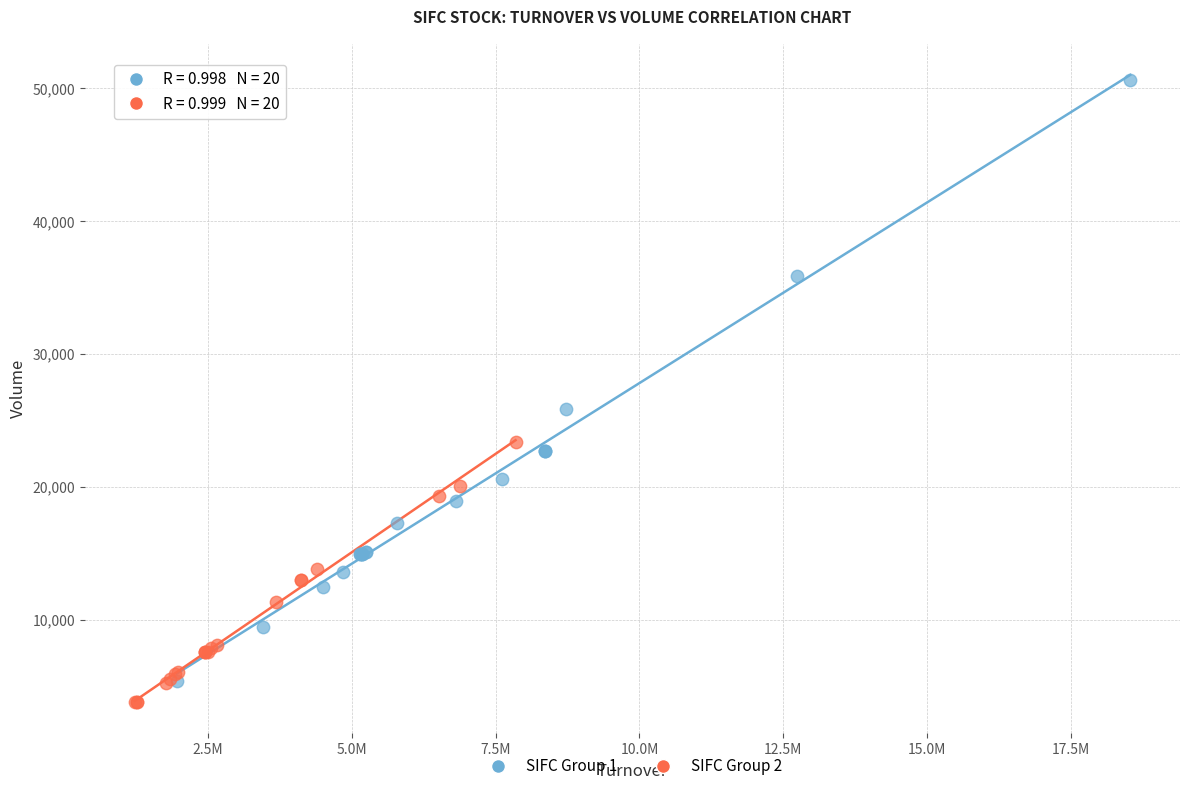

Which series reaches the maximum Y coordinate?

SIFC Group 1